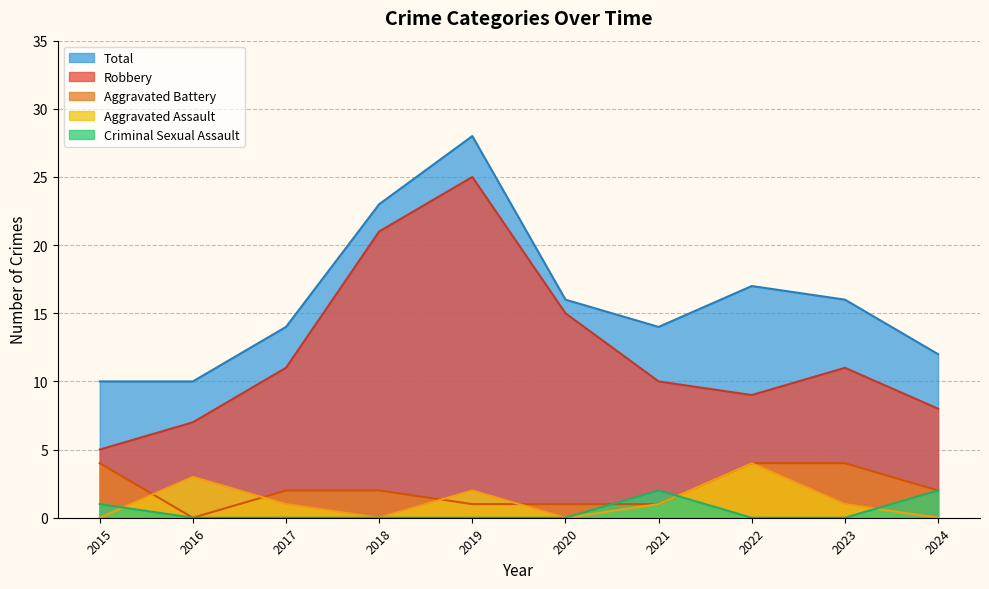

What is the average value of the Aggravated Battery series?

2